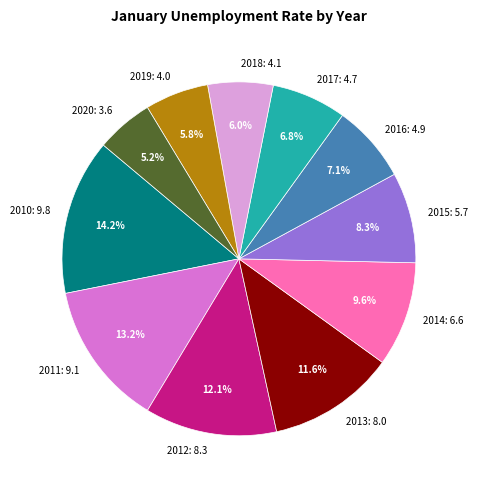

What percentage is the 2016 slice, to the nearest percent?

7%